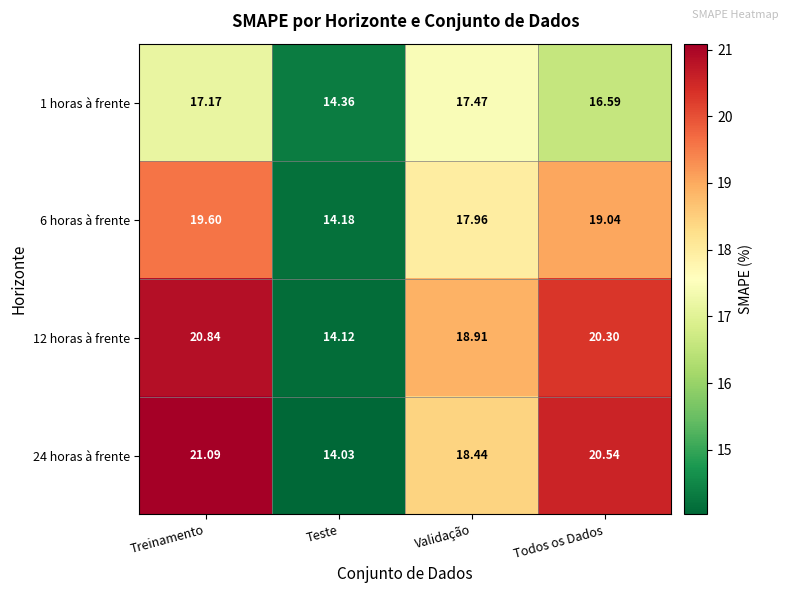

At which category is the sum across all series the highest?

Treinamento